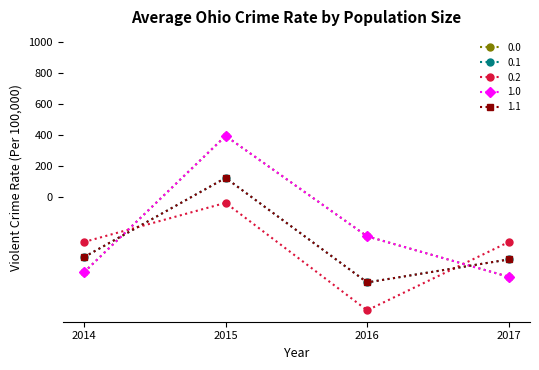

Is this an area chart (filled region under the line)?

No